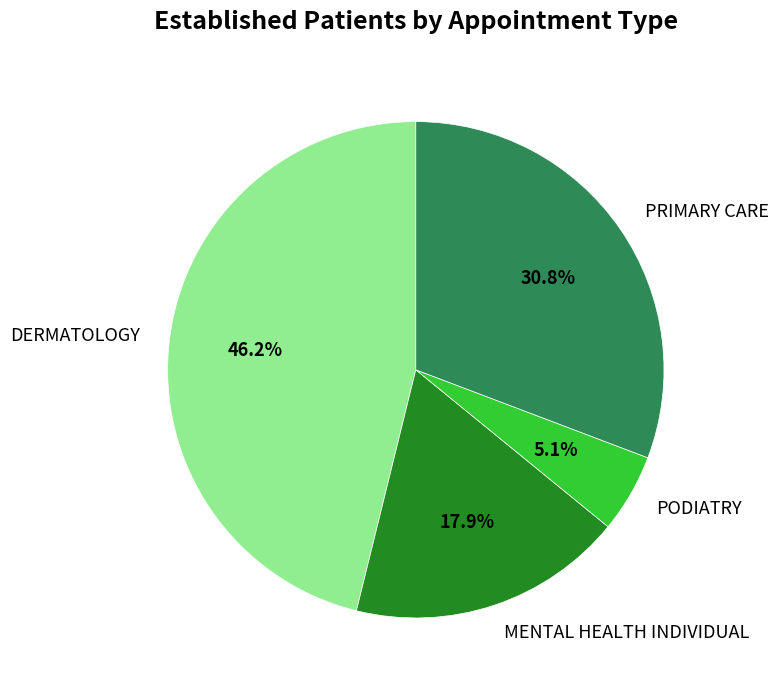

Count the number of slices in the pie.

4